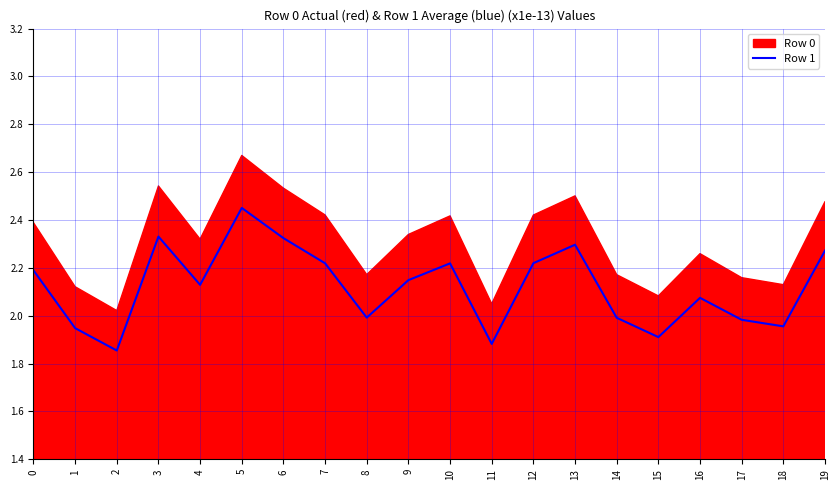

Rank the categories by value from highest to lowest.

5, 3, 6, 13, 19, 12, 7, 10, 0, 9, 4, 16, 8, 14, 17, 18, 1, 15, 11, 2